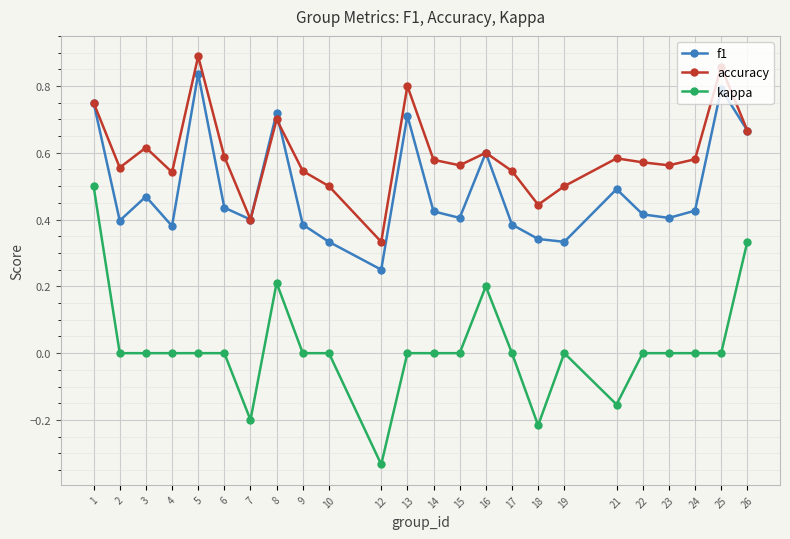

True or false: kappa and f1 intersect in this chart.

False